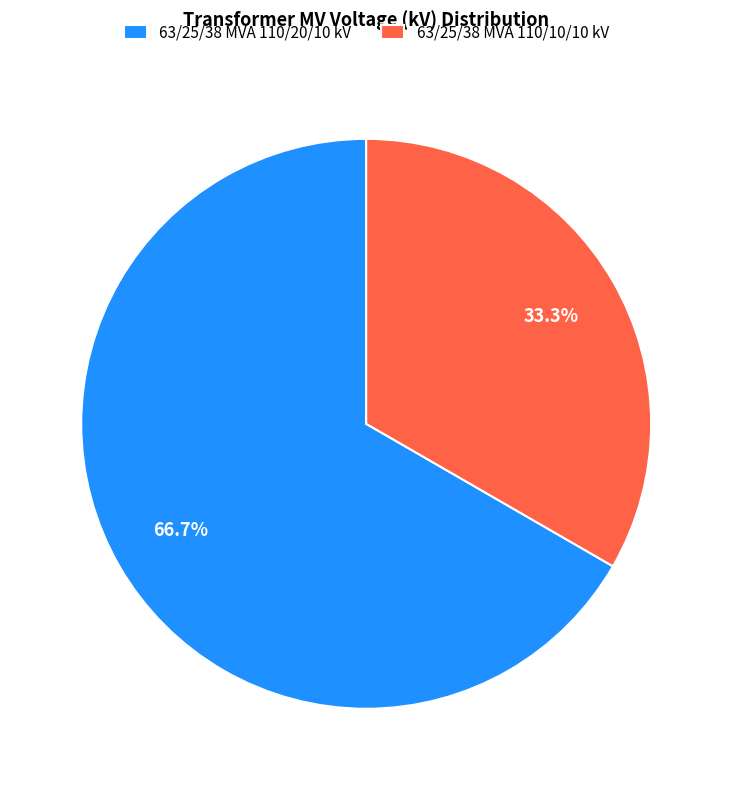

Count the number of slices in the pie.

2